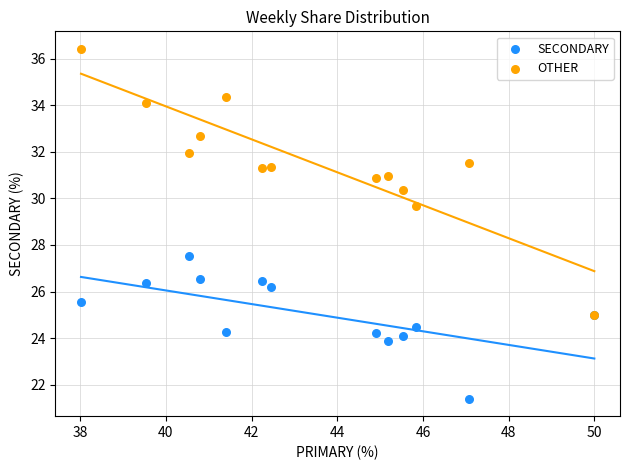

Across all series, what Y value is closest to 28?

27.5